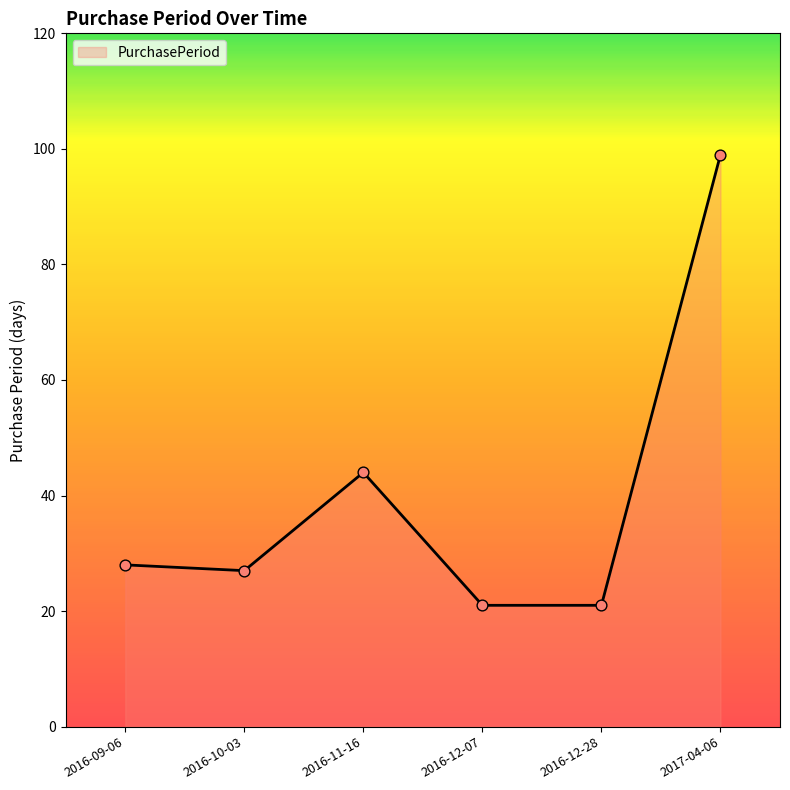

What is the change in value from 2016-09-06 to 2016-12-07?

-7